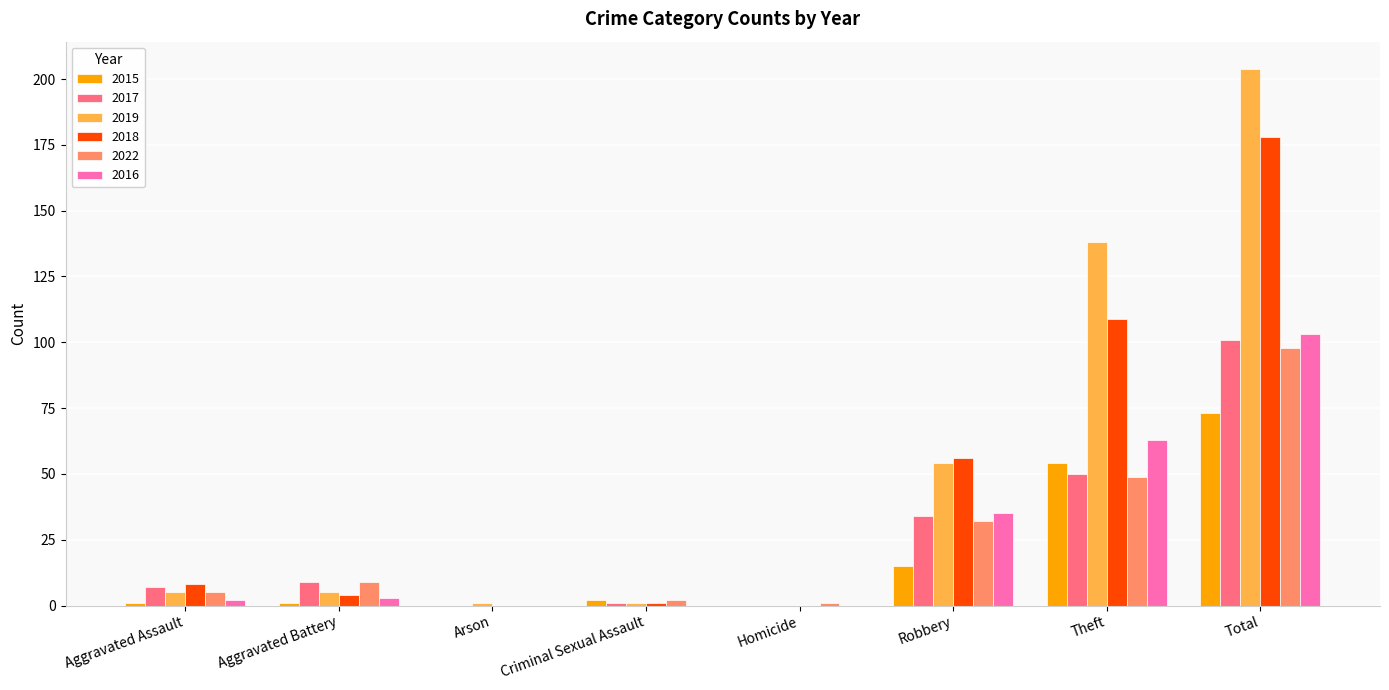

How many series are shown in this chart?

6